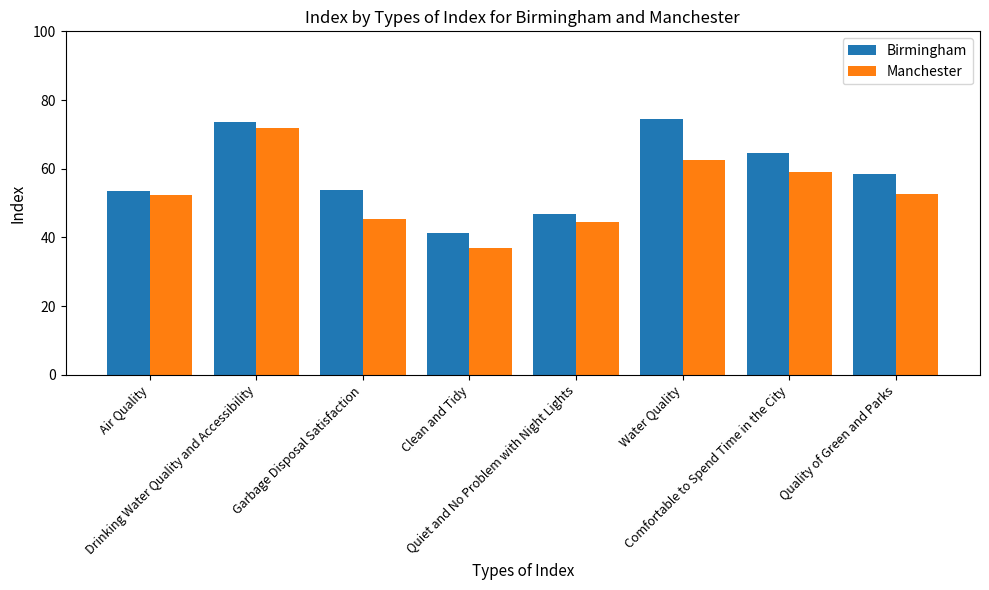

What are all the series names shown in the legend?

Birmingham, Manchester